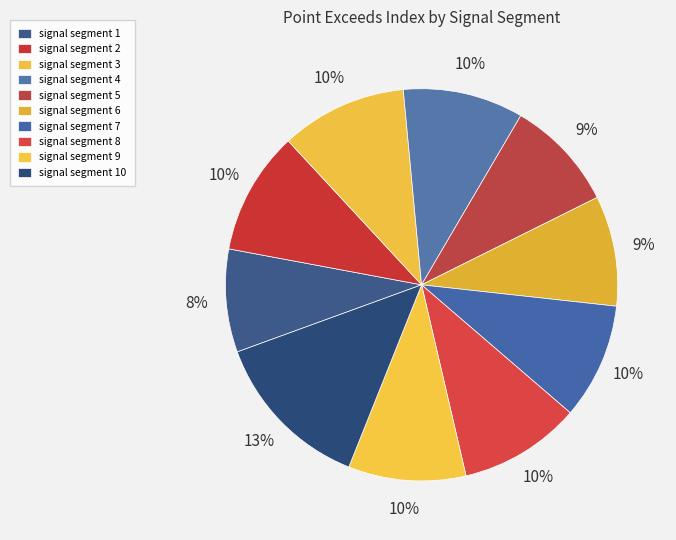

What portion of the pie excludes signal segment 8?

90.0%